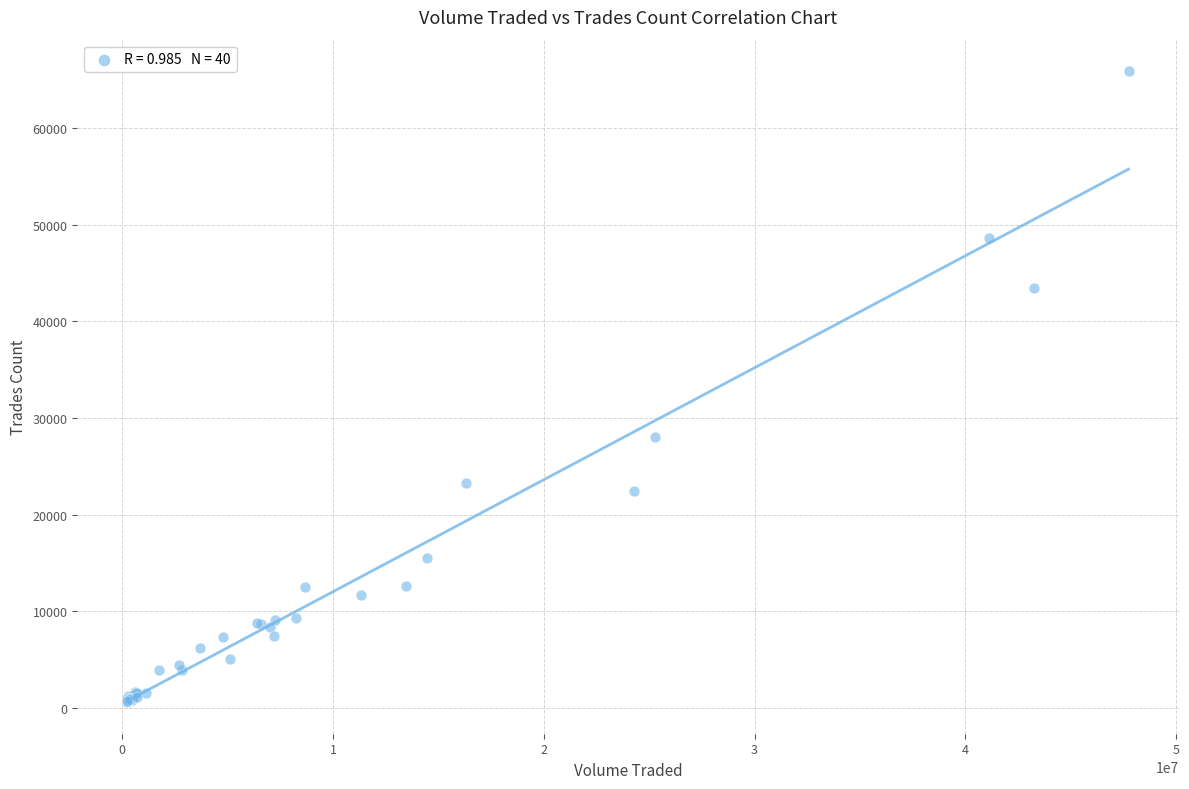

What Y value in the scatter plot is closest to 33248?

28035